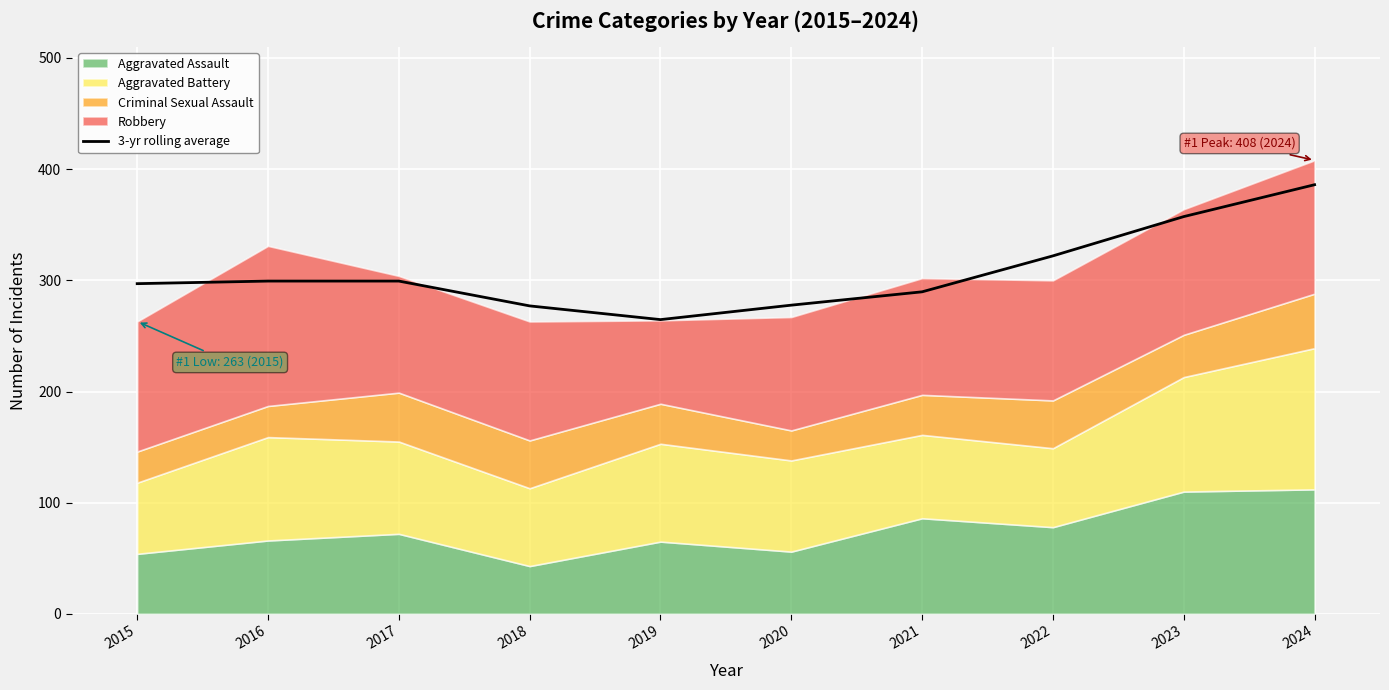

What is the average value?

307.0